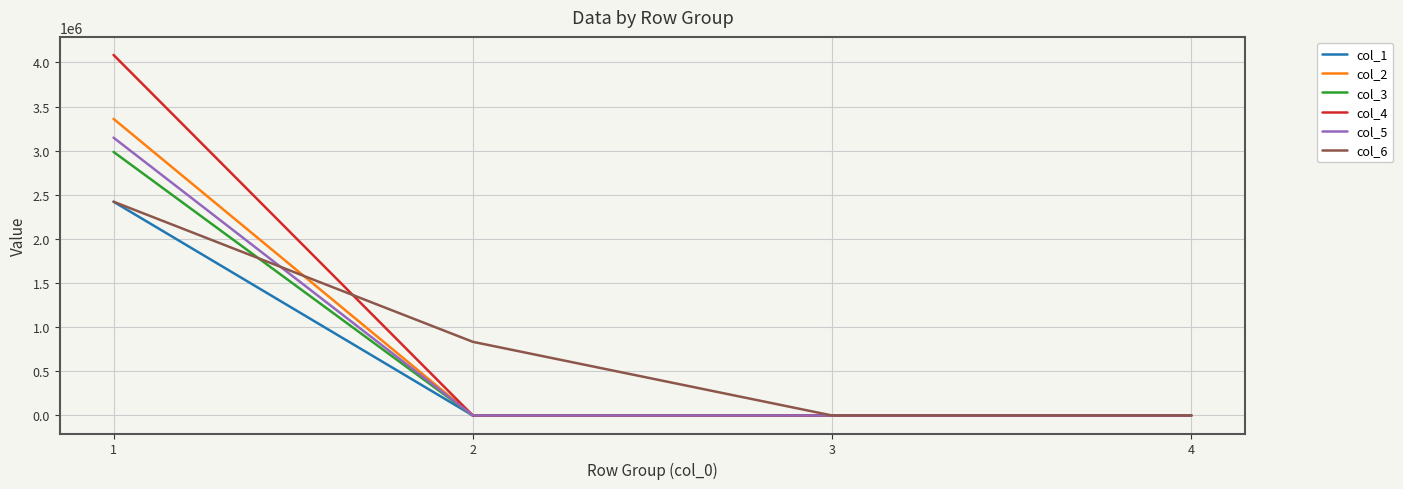

What is the spread (max minus min) of values at 1?

1663368.0